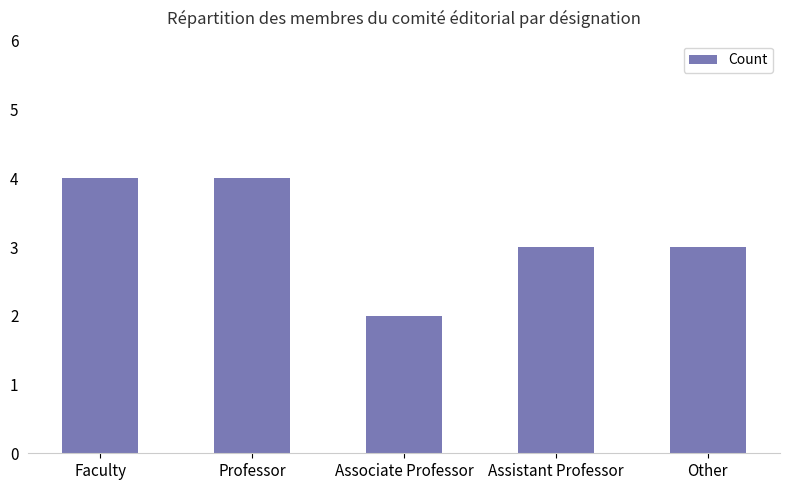

The value at Associate Professor is 2. True or false?

True